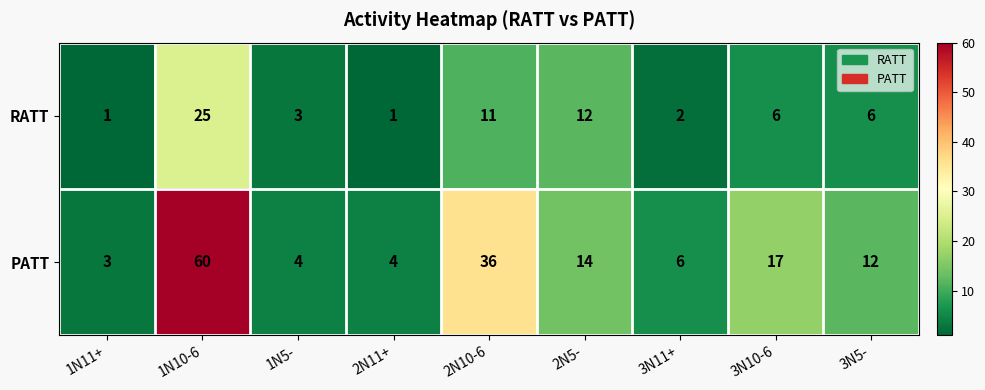

How many categories are shown in the chart?

9